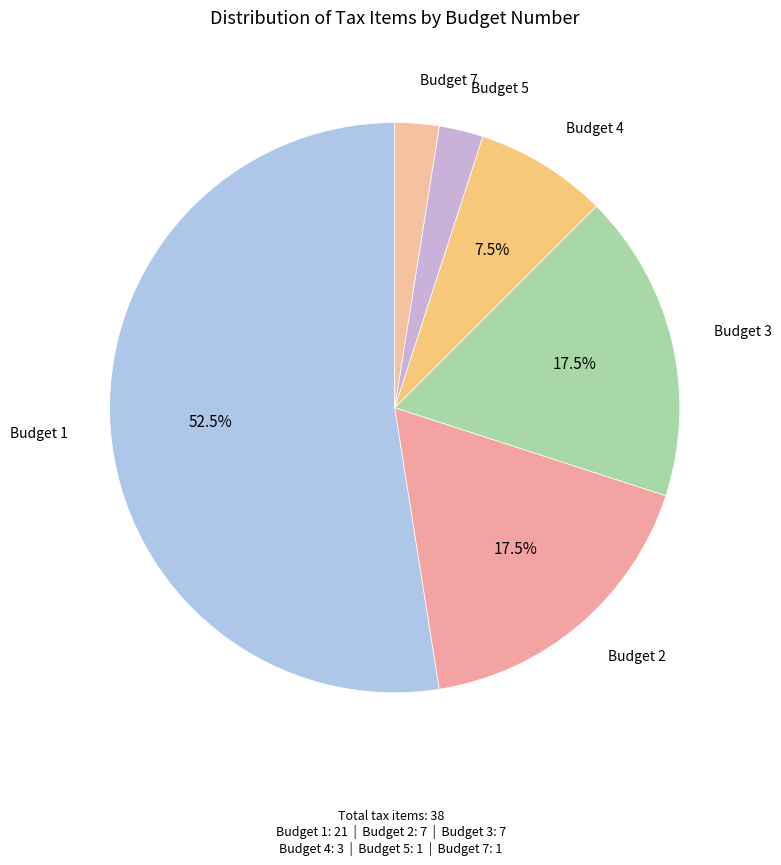

How many slices are in this pie chart?

6